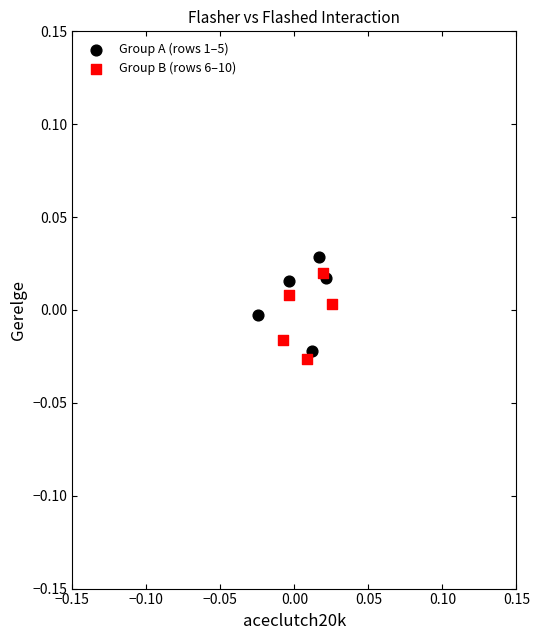

What are all the series names shown in the legend?

Group A (rows 1–5), Group B (rows 6–10)